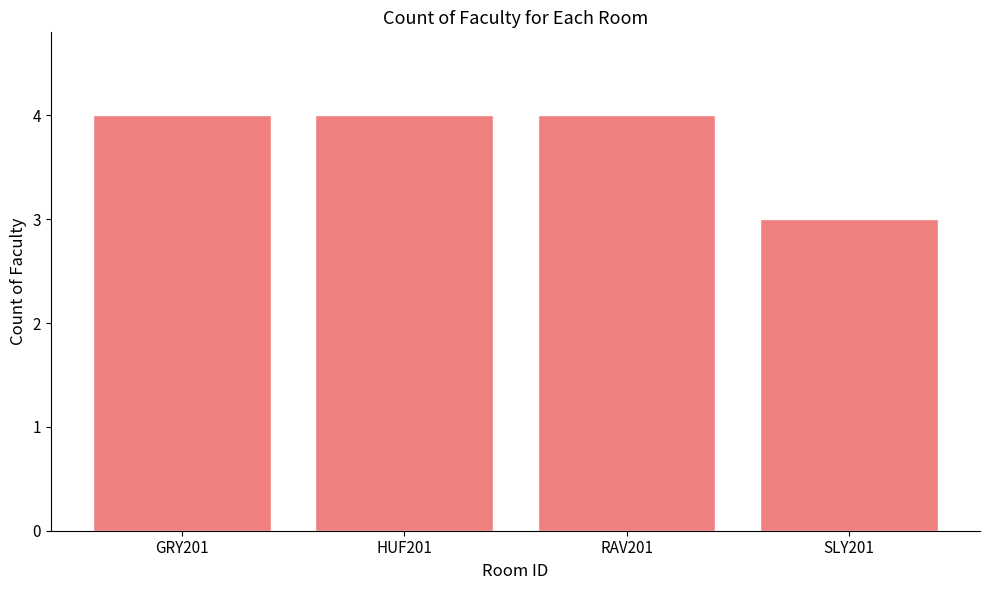

What is the label of the 1st bar from the left?

GRY201